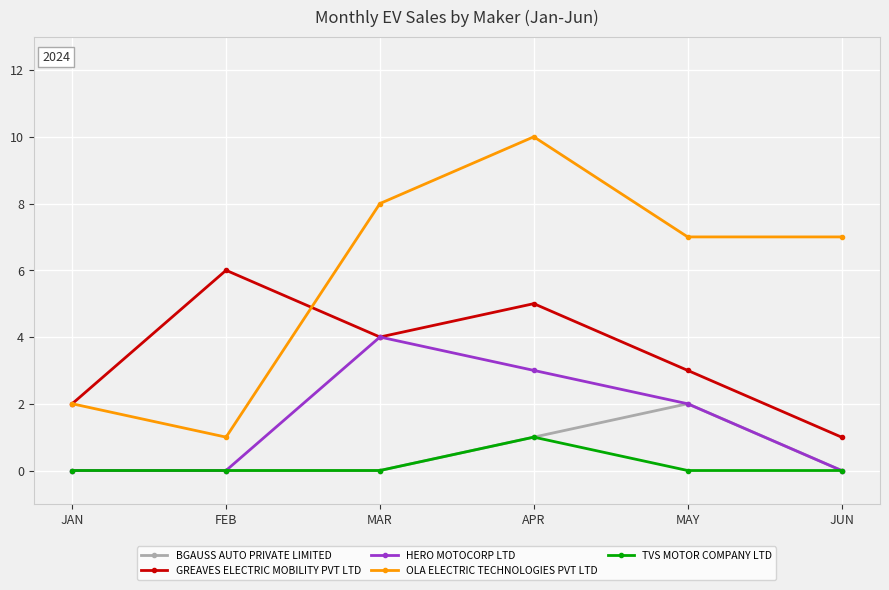

How many interior local peaks does the HERO MOTOCORP LTD series have?

1